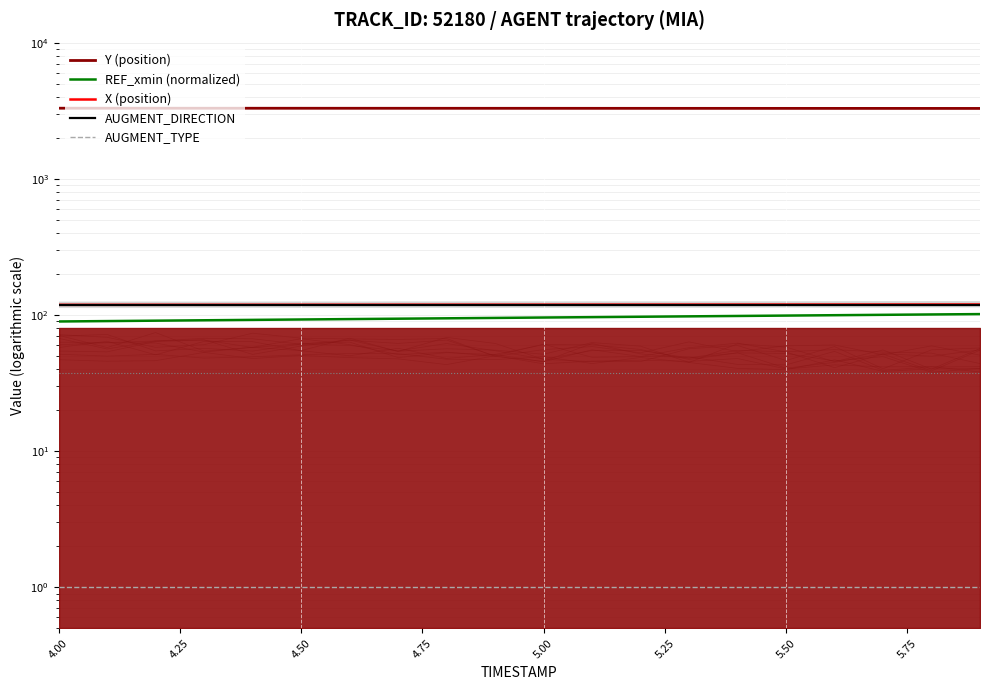

What is the maximum value shown in the chart?

3298.4